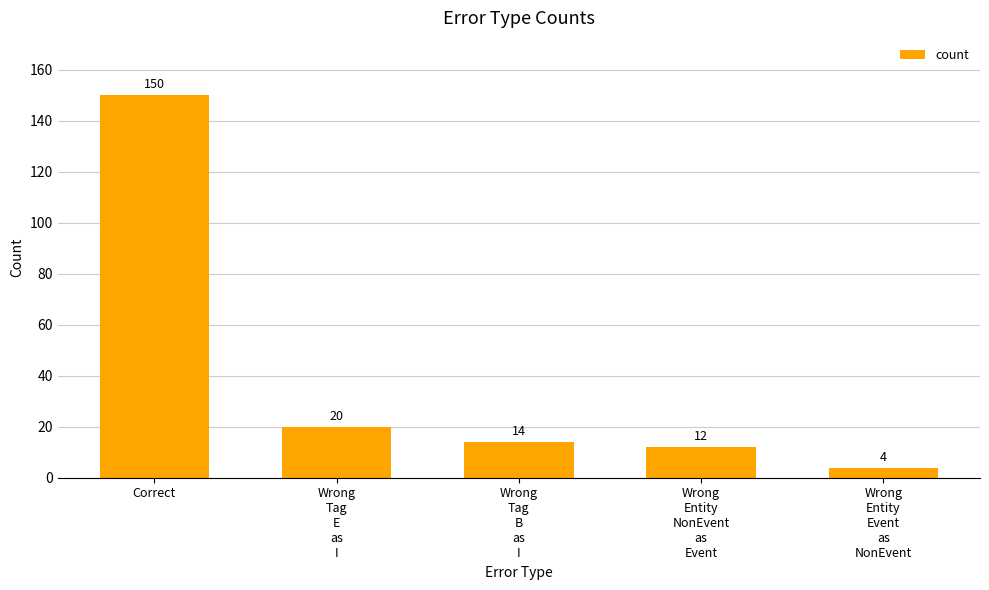

Read the value at Wrong
Entity
NonEvent
as
Event, to the nearest 5.

10